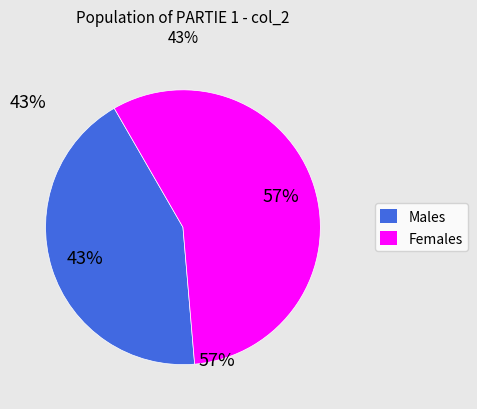

To the nearest percent, what is the average slice percentage?

50%